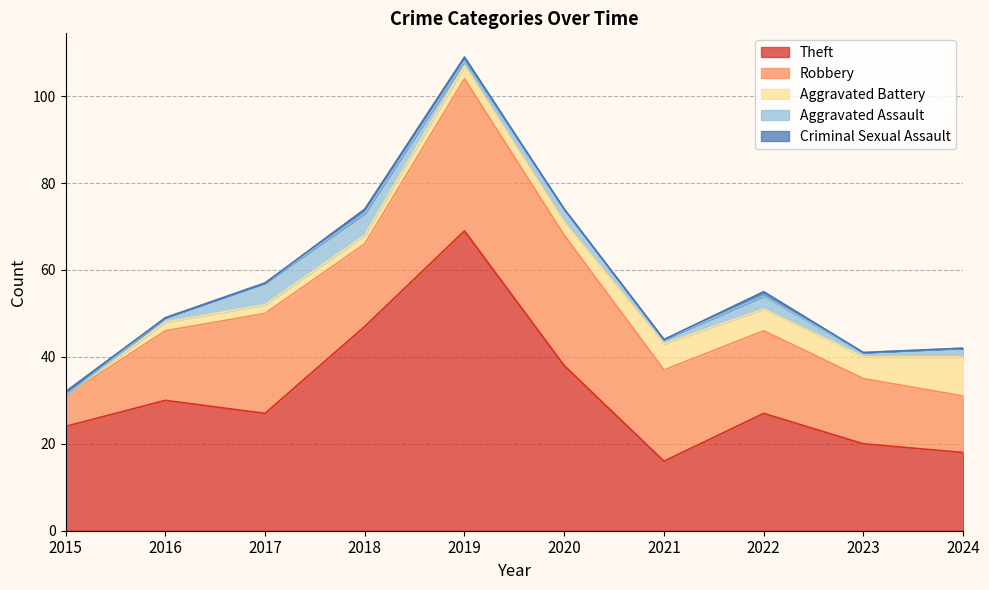

True or false: Theft has a value of 38 at 2020.

True